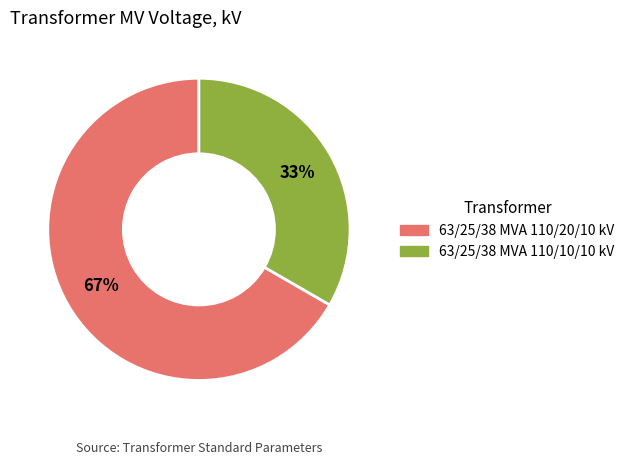

To the nearest percent, what is the combined percentage of 63/25/38 MVA 110/20/10 kV and 63/25/38 MVA 110/10/10 kV?

100%